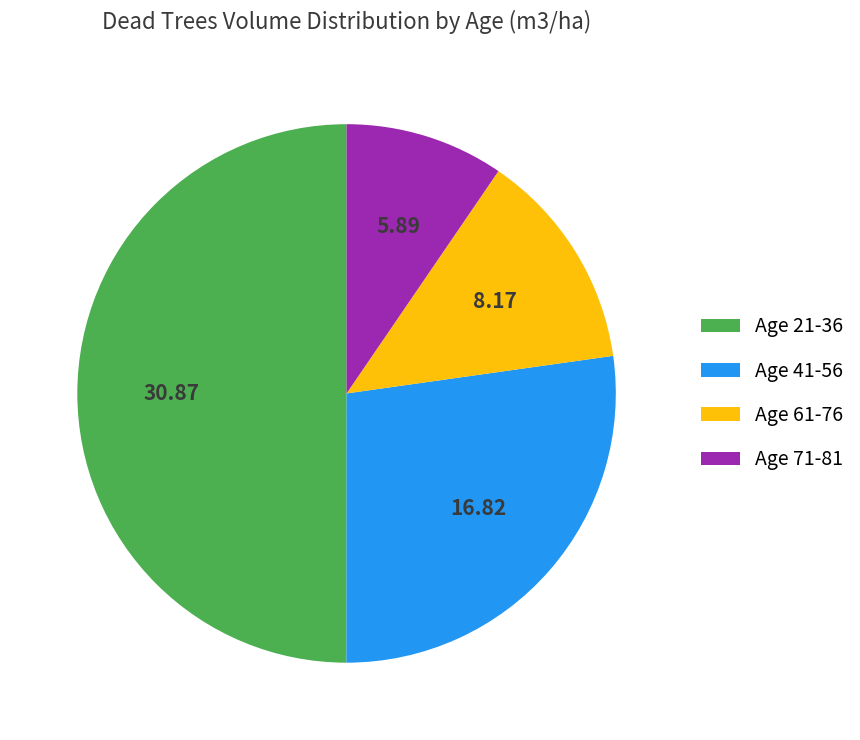

Does Age 41-56 account for over 50% of the chart?

No